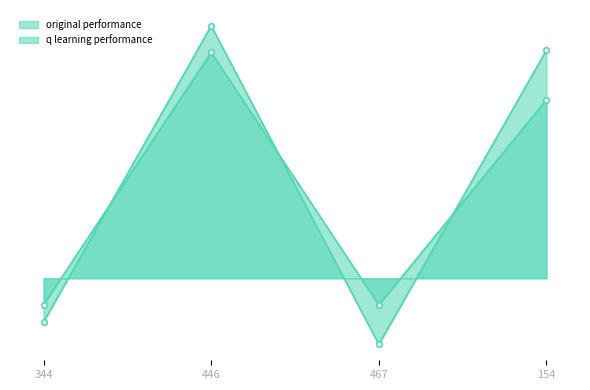

At which label does q learning performance reach its peak?

446